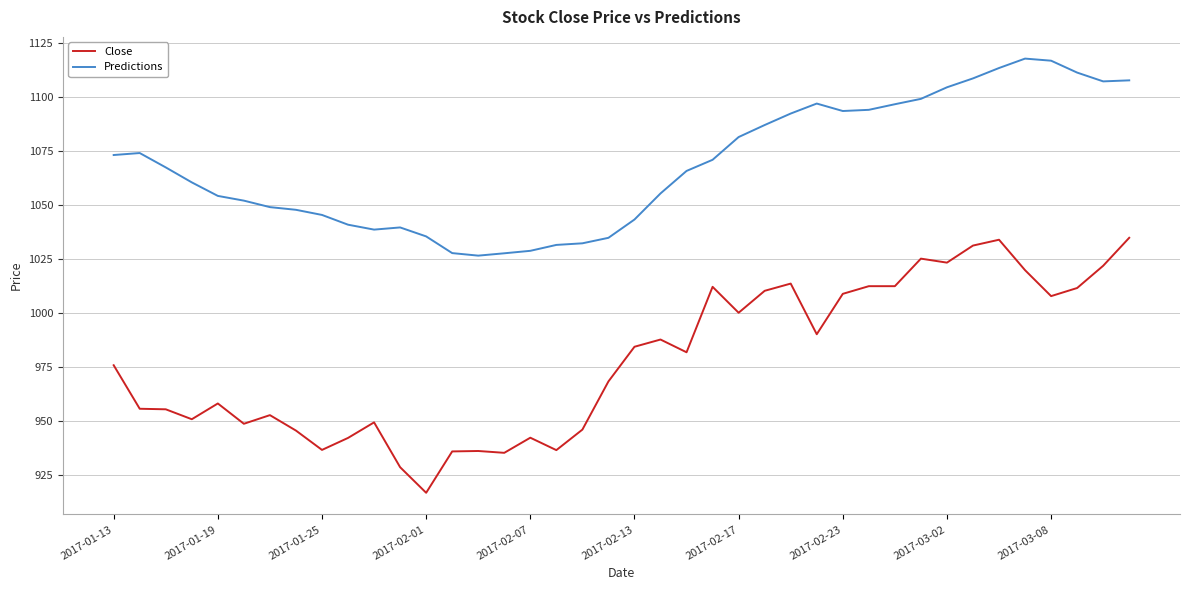

What is the smallest value displayed?

916.8